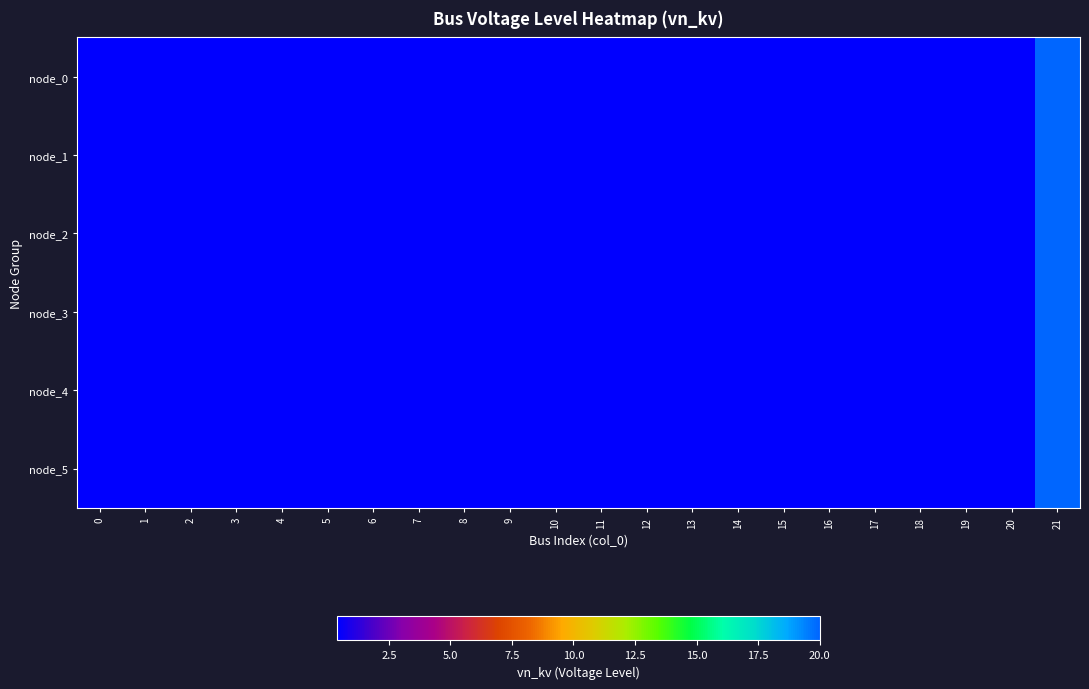

Reading right to left, transcribe all the data shown in this chart.

node_0: 21=20.0	20=0.4	19=0.4	18=0.4	17=0.4	16=0.4	15=0.4	14=0.4	13=0.4	12=0.4	11=0.4	10=0.4	9=0.4	8=0.4	7=0.4	6=0.4	5=0.4	4=0.4	3=0.4	2=0.4	1=0.4	0=0.4
node_1: 21=20.0	20=0.4	19=0.4	18=0.4	17=0.4	16=0.4	15=0.4	14=0.4	13=0.4	12=0.4	11=0.4	10=0.4	9=0.4	8=0.4	7=0.4	6=0.4	5=0.4	4=0.4	3=0.4	2=0.4	1=0.4	0=0.4
node_2: 21=20.0	20=0.4	19=0.4	18=0.4	17=0.4	16=0.4	15=0.4	14=0.4	13=0.4	12=0.4	11=0.4	10=0.4	9=0.4	8=0.4	7=0.4	6=0.4	5=0.4	4=0.4	3=0.4	2=0.4	1=0.4	0=0.4
node_3: 21=20.0	20=0.4	19=0.4	18=0.4	17=0.4	16=0.4	15=0.4	14=0.4	13=0.4	12=0.4	11=0.4	10=0.4	9=0.4	8=0.4	7=0.4	6=0.4	5=0.4	4=0.4	3=0.4	2=0.4	1=0.4	0=0.4
node_4: 21=20.0	20=0.4	19=0.4	18=0.4	17=0.4	16=0.4	15=0.4	14=0.4	13=0.4	12=0.4	11=0.4	10=0.4	9=0.4	8=0.4	7=0.4	6=0.4	5=0.4	4=0.4	3=0.4	2=0.4	1=0.4	0=0.4
node_5: 21=20.0	20=0.4	19=0.4	18=0.4	17=0.4	16=0.4	15=0.4	14=0.4	13=0.4	12=0.4	11=0.4	10=0.4	9=0.4	8=0.4	7=0.4	6=0.4	5=0.4	4=0.4	3=0.4	2=0.4	1=0.4	0=0.4